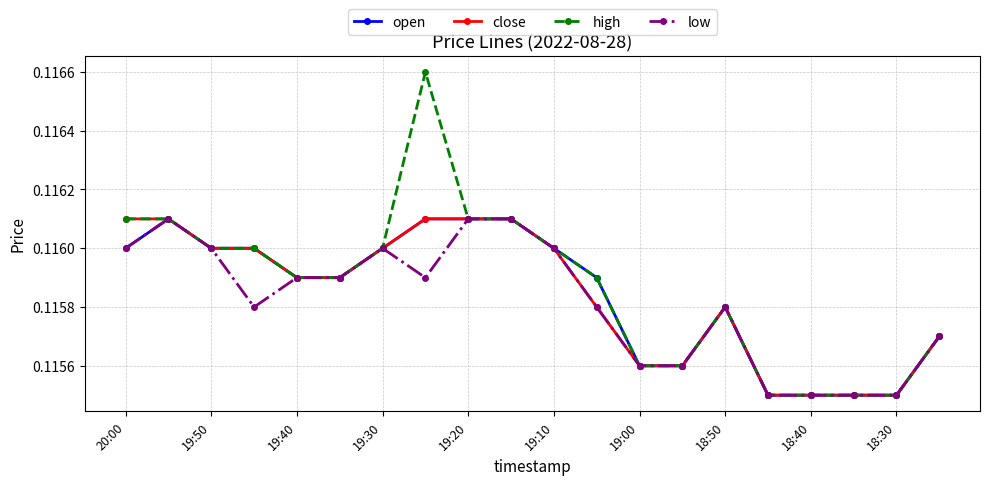

Which series has the largest total across all categories?

high